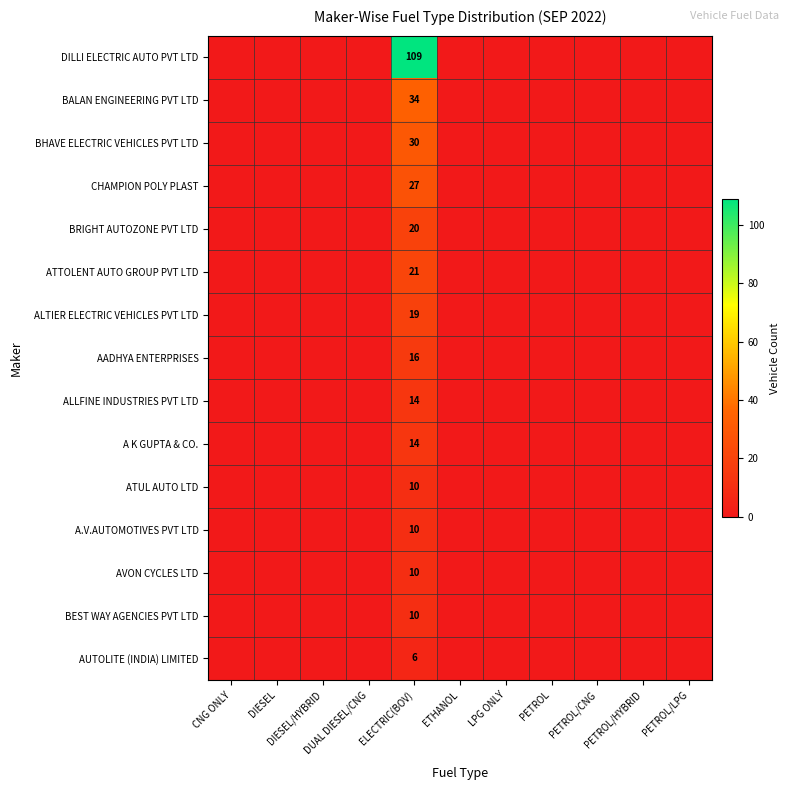

Is the value of A K GUPTA & CO. at ELECTRIC(BOV) greater than the value of AUTOLITE (INDIA) LIMITED at DIESEL?

Yes